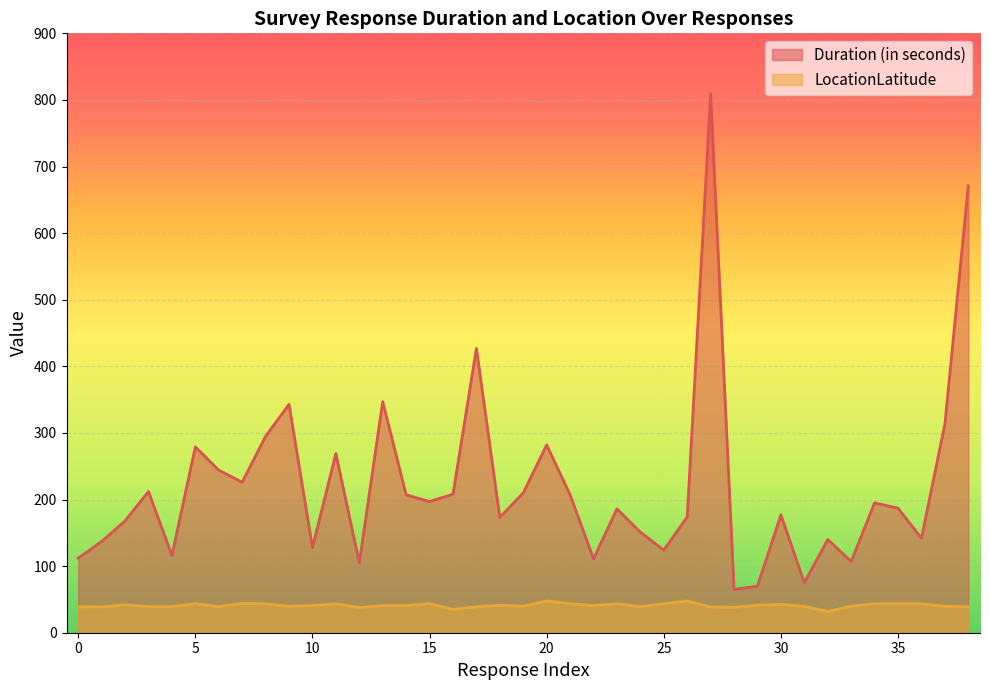

True or false: Duration (in seconds) and LocationLatitude intersect in this chart.

False